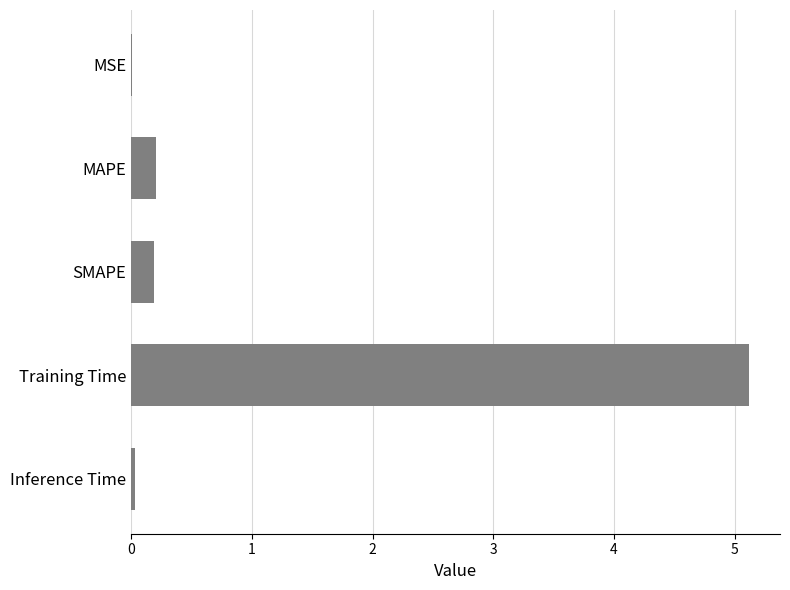

Which label corresponds to the largest value in the chart?

Training Time